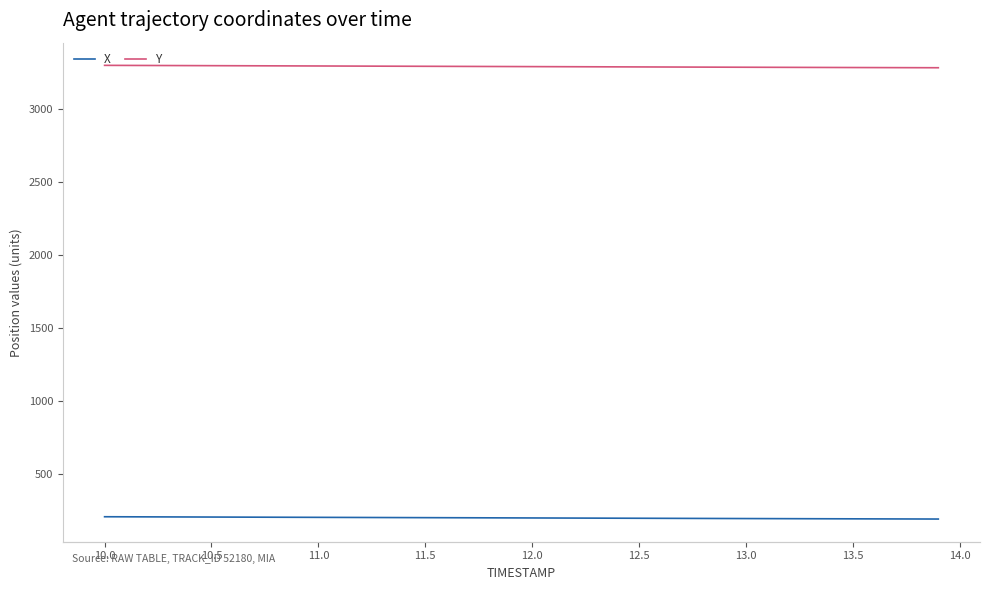

What is the difference between the maximum and minimum values in the Y series?

16.4